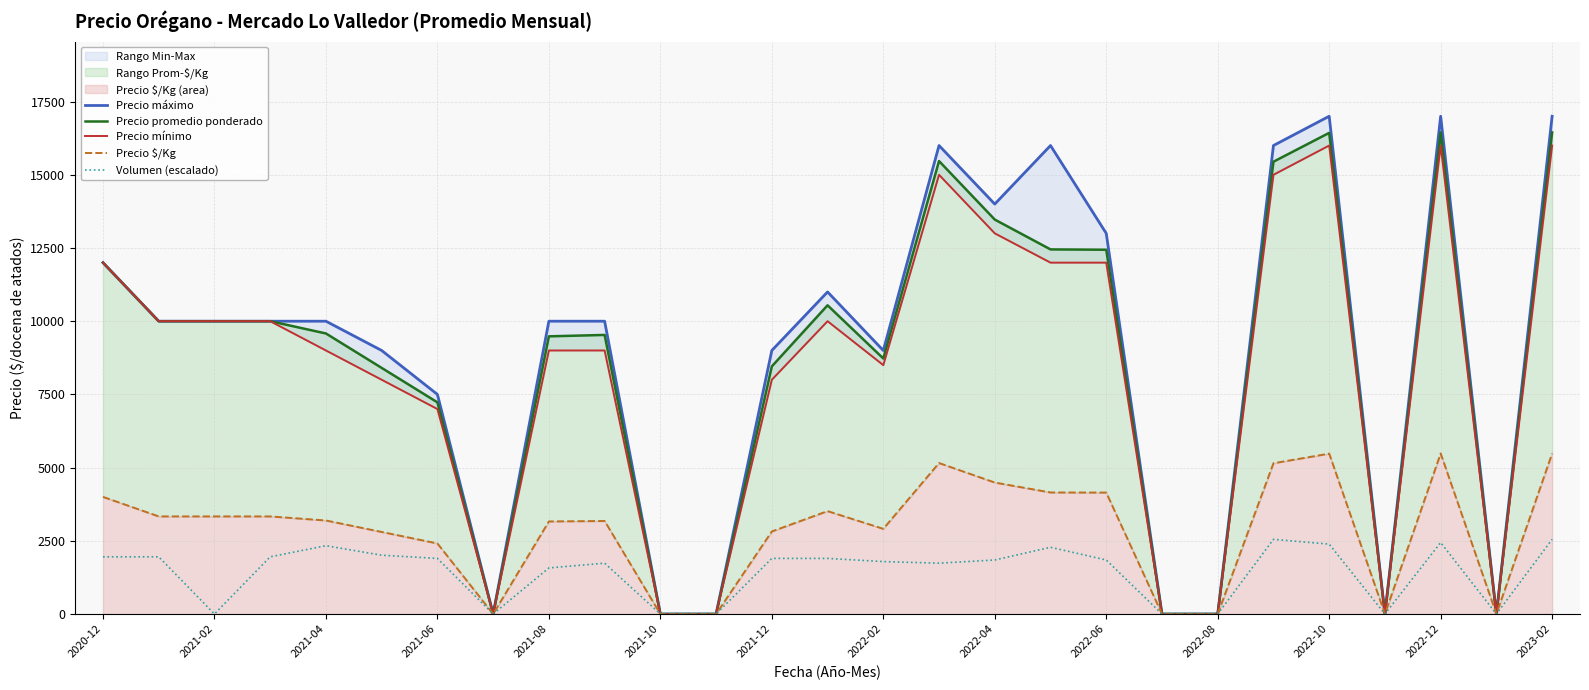

Rank the series by their maximum value, from highest to lowest.

Precio máximo, Precio promedio ponderado, Precio mínimo, Precio $/Kg, Volumen (escalado)